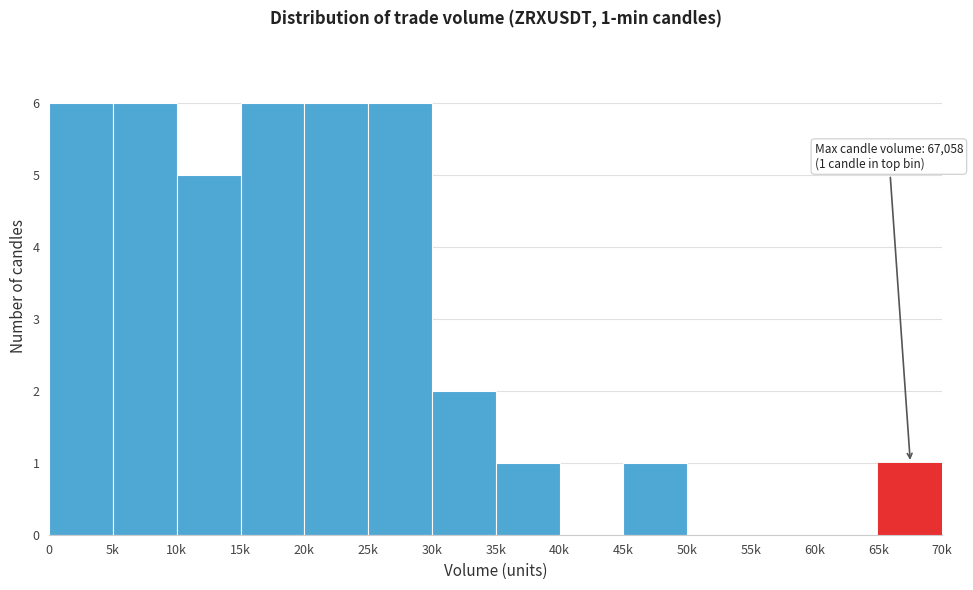

Reading right to left, extract all data points from this chart.

65k=1	60k=0	55k=0	50k=0	45k=1	40k=0	35k=1	30k=2	25k=6	20k=6	15k=6	10k=5	5k=6	0=6